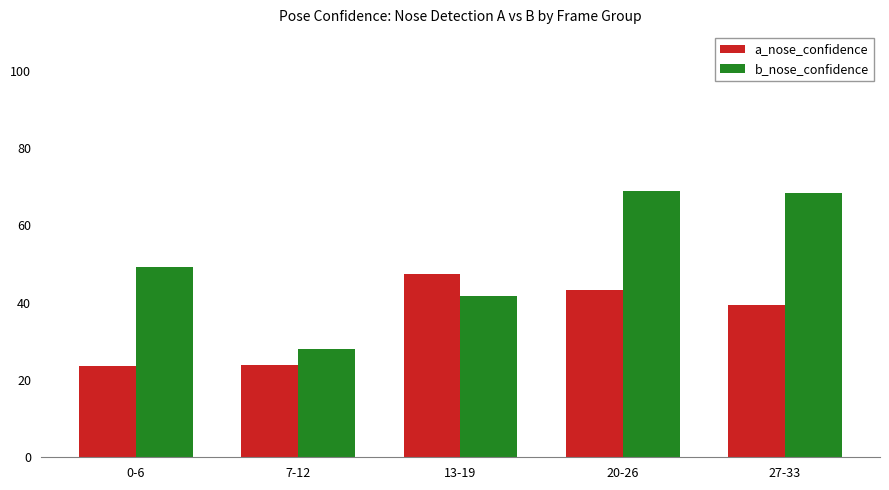

What is the total value across all series at 13-19?

89.2